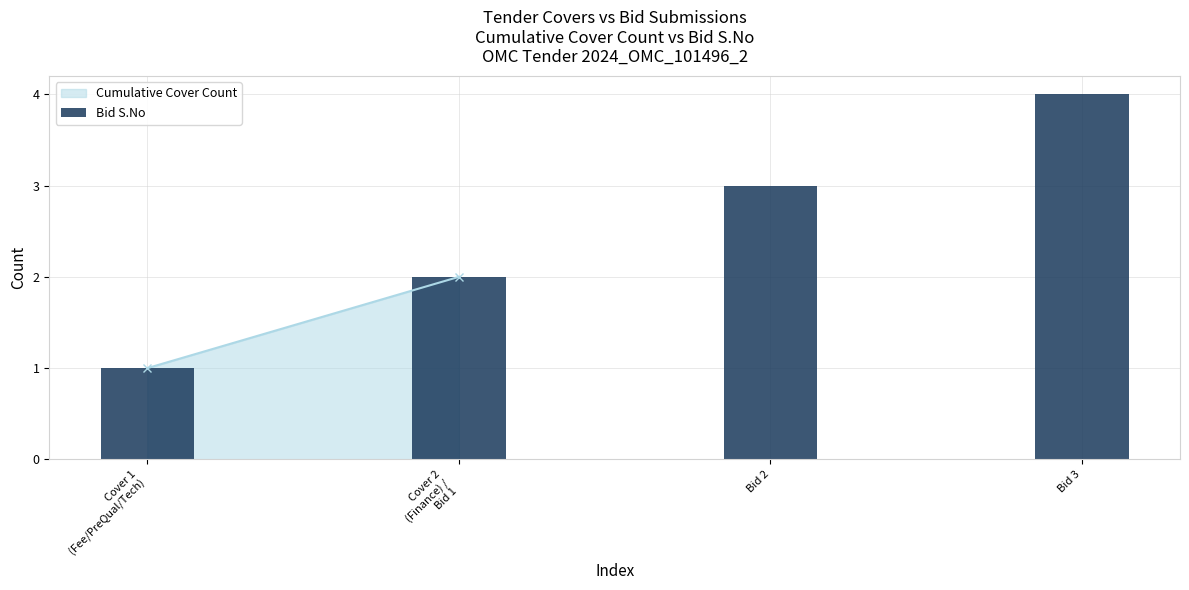

Are the bars horizontal?

No